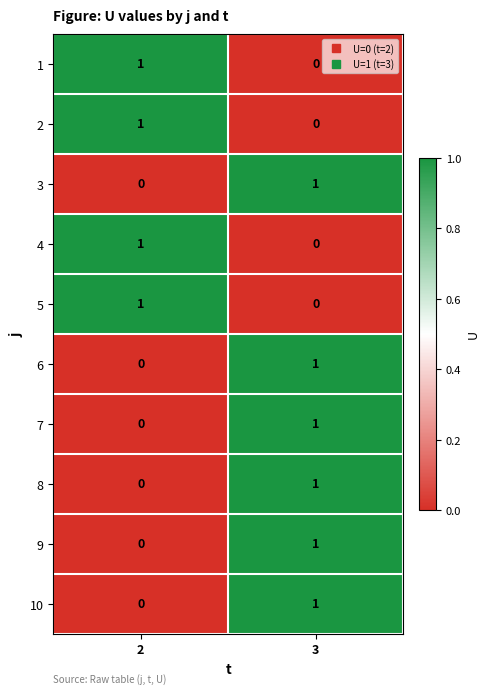

The value of 3 at 2 is 0. True or false?

True